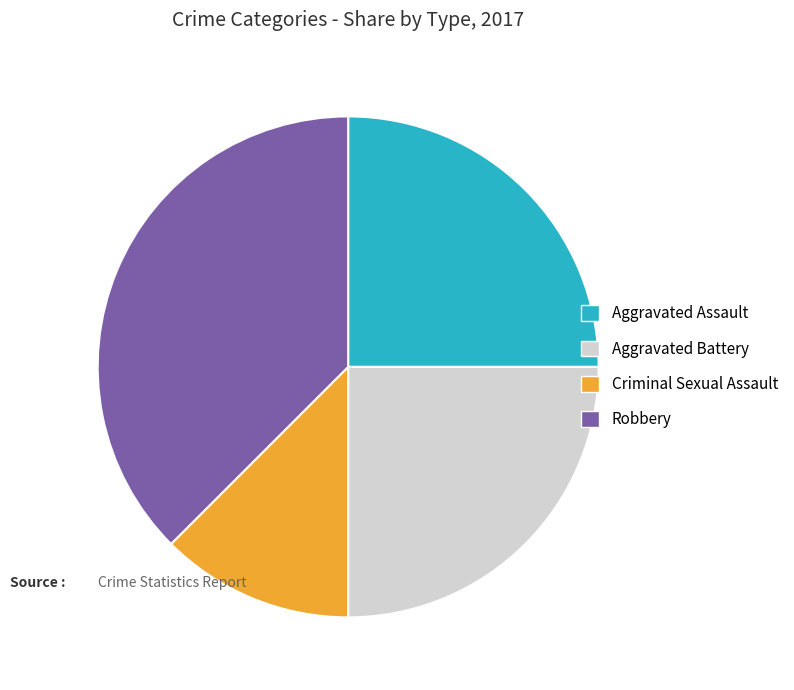

Does any single category account for the majority?

No